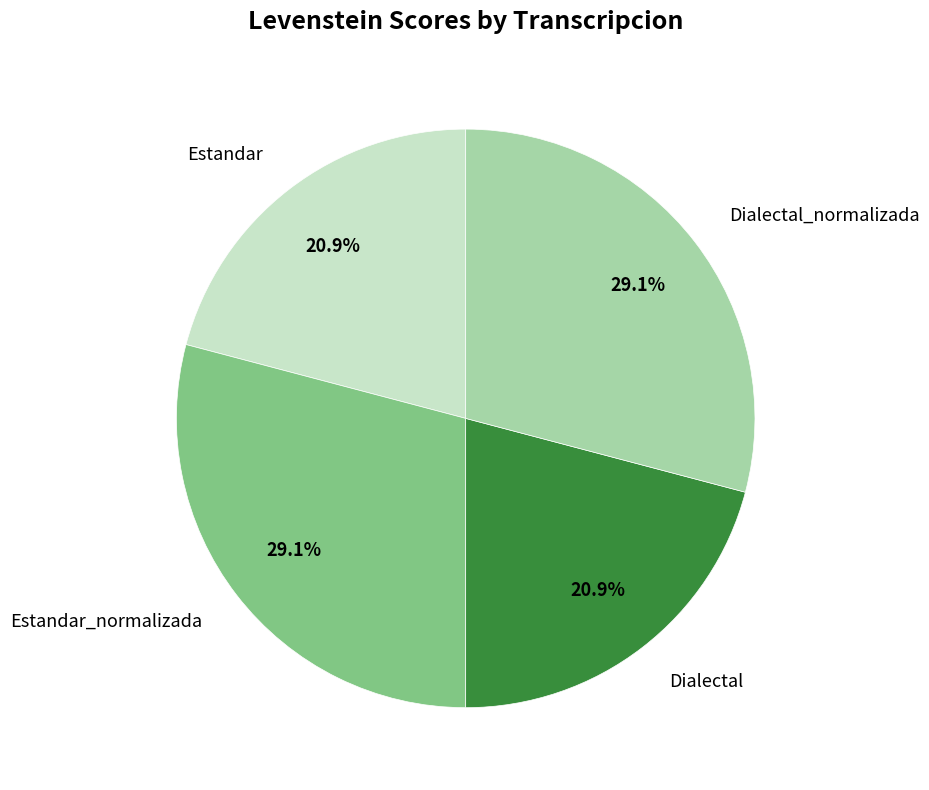

How many segments does this pie chart have?

4